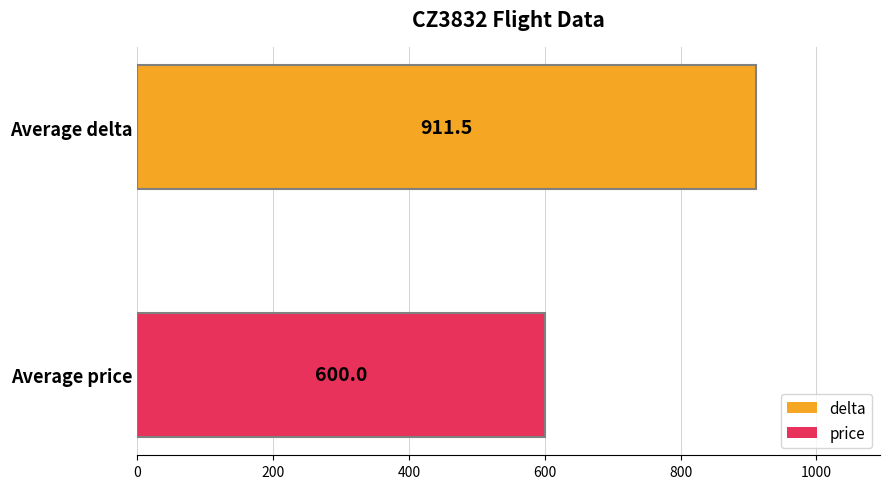

List the series in order of their peak value, lowest first.

price, delta